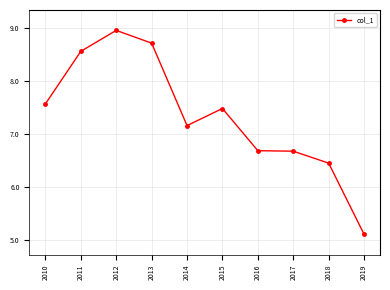

What is the sum of all values?

73.4